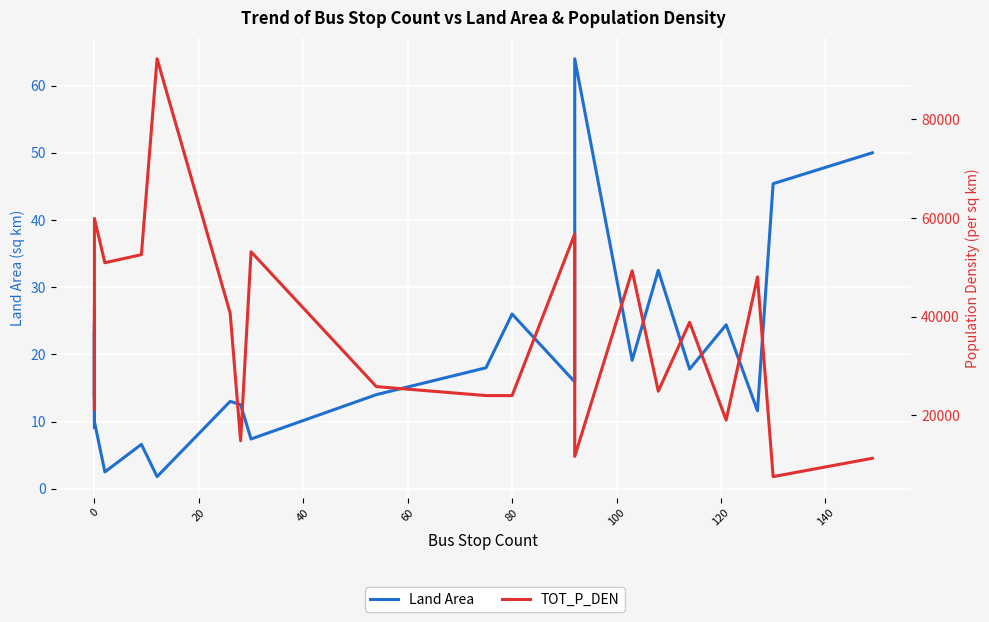

Reading left to right, what are all the values shown in this chart?

Land Area: 9.1	24.8	13.5	19.5	23.4	10.0	2.5	6.6	1.8	13.0	12.5	7.4	14.0	18.0	26.0	15.9	64.0	19.1	32.5	17.8	24.4	11.6	45.4	50.0
TOT_P_DEN: 41510.9	33221.2	22783.8	21122.7	31995.2	59903.9	50916.0	52555.4	92311.7	40694.9	14801.1	53146.8	25783.7	23964.9	23955.9	56743.7	11621.6	49286.2	24852.9	38833.1	18996.2	48037.8	7521.2	11243.2